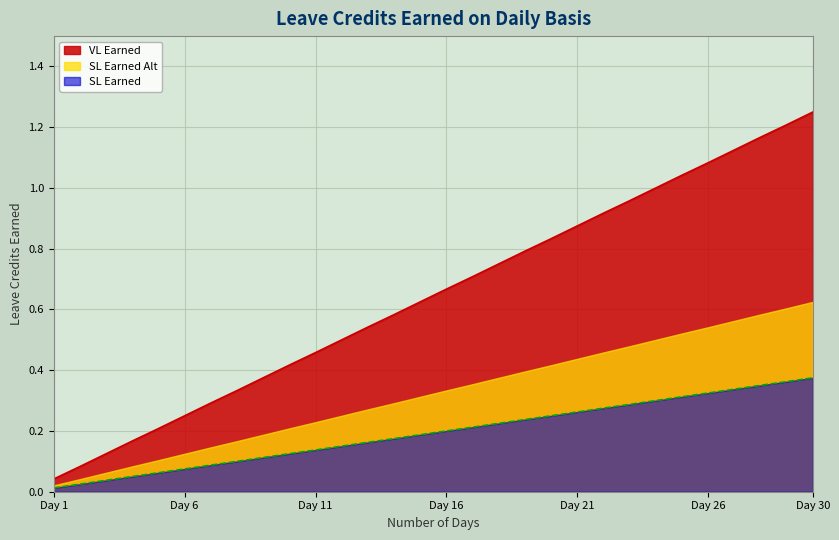

List the series in order of their peak value, lowest first.

SL Earned, SL Earned Alt, VL Earned